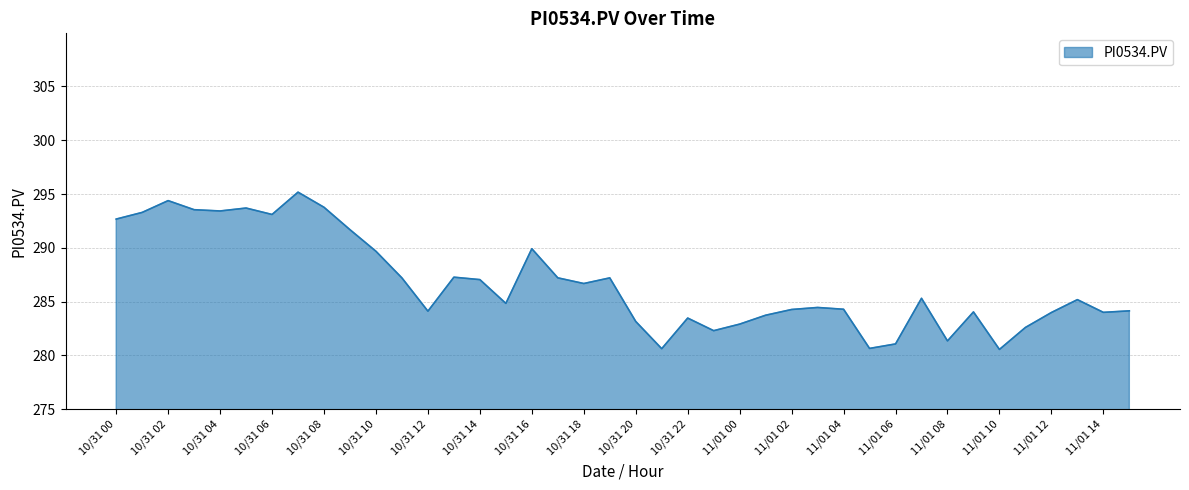

What is the smallest value displayed?

280.6